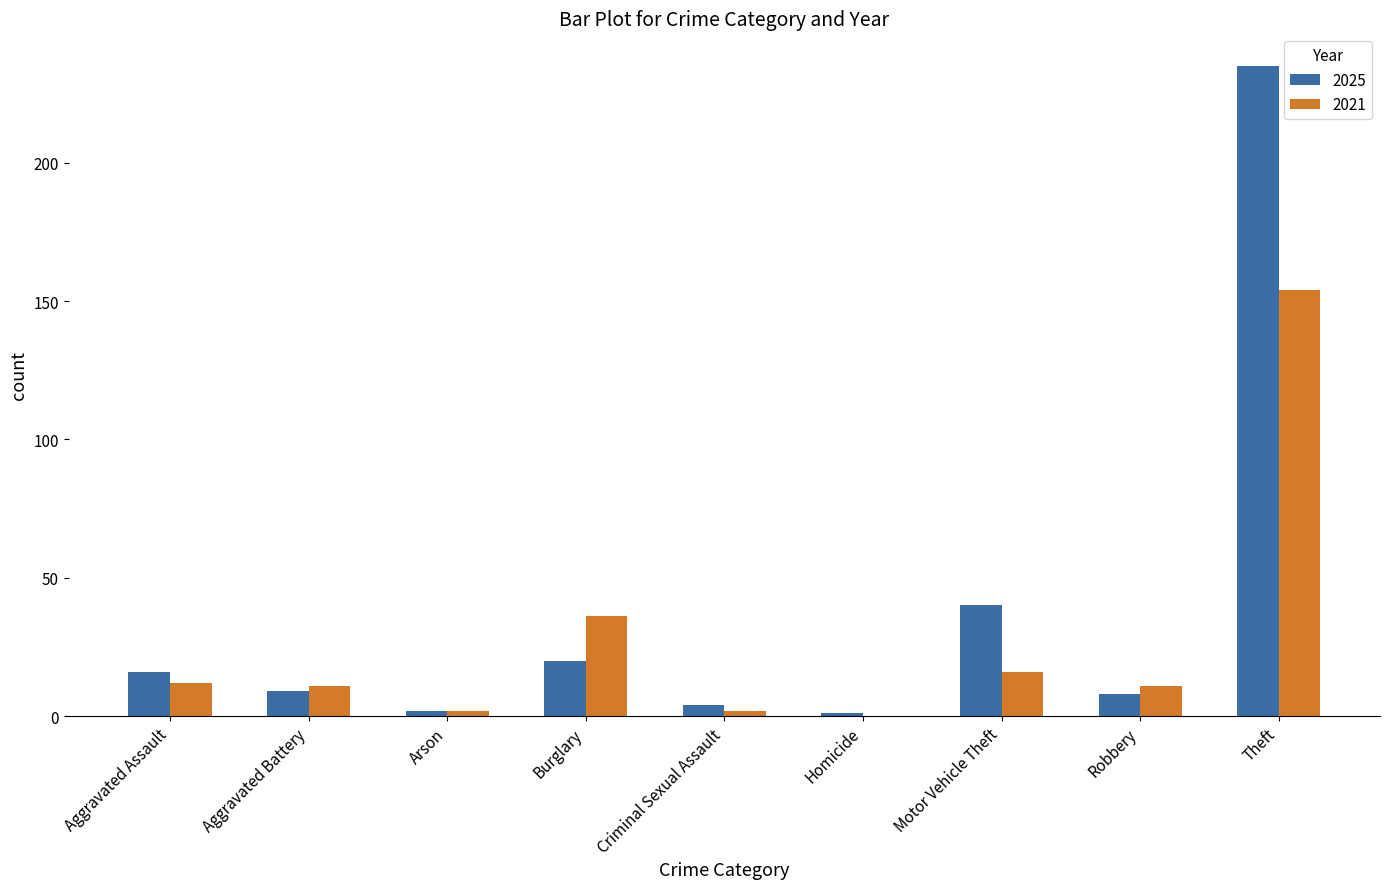

The 2021 series shows -101 at Homicide. True or false?

False